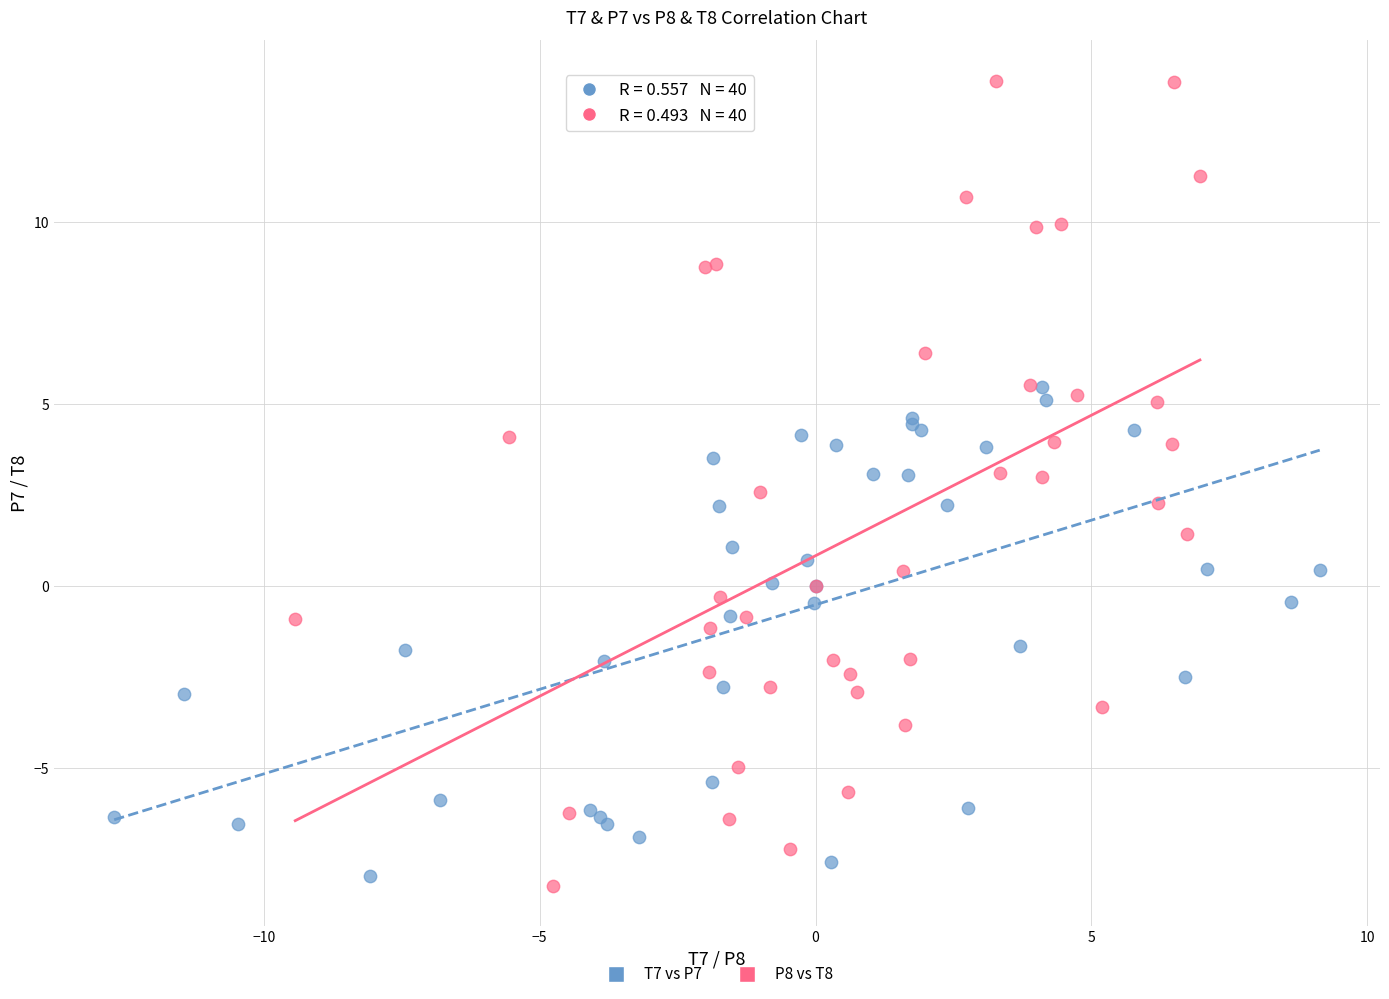

Which series contains the lowest Y value?

P8 vs T8